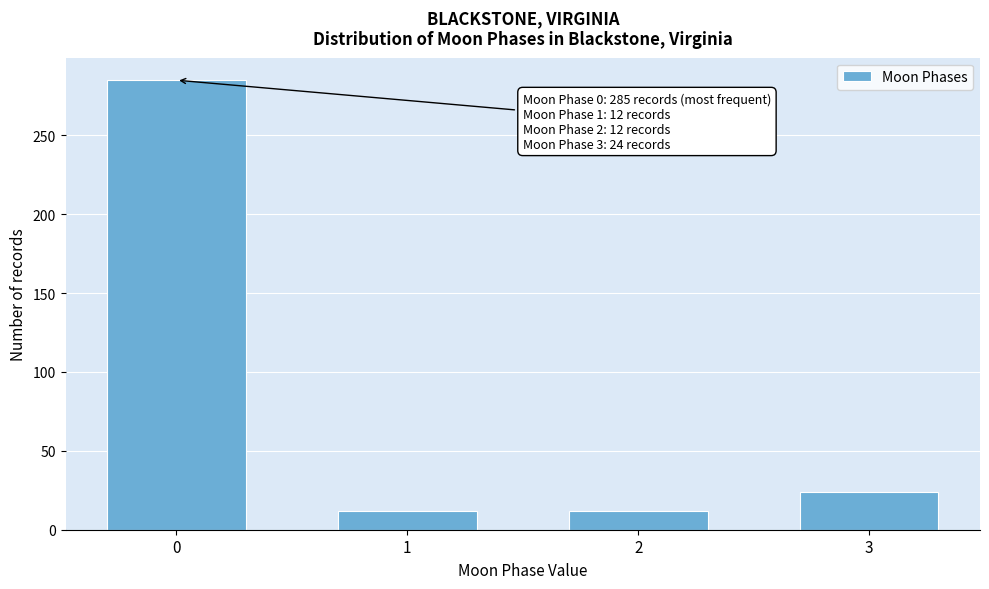

Reading left to right, transcribe all the data shown in this chart.

0=285	1=12	2=12	3=24